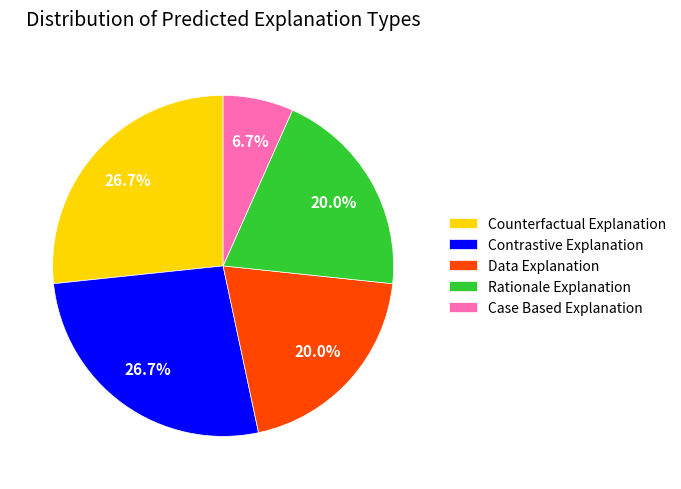

Is Rationale Explanation the majority of the pie?

No